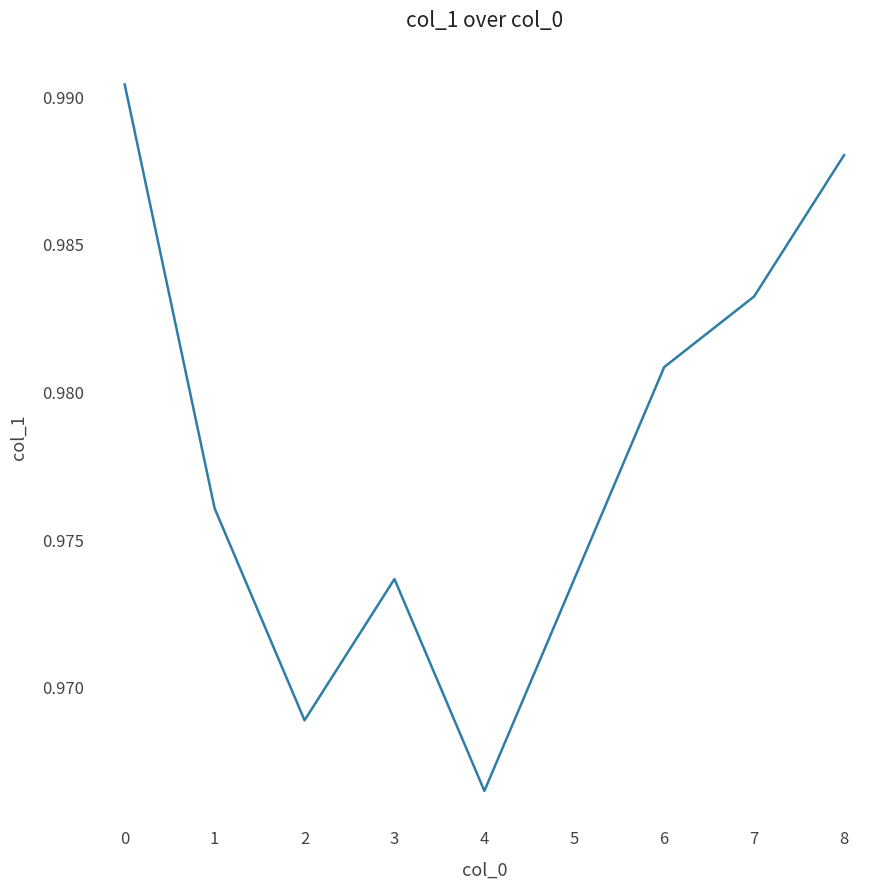

Is this an area chart (filled region under the line)?

No